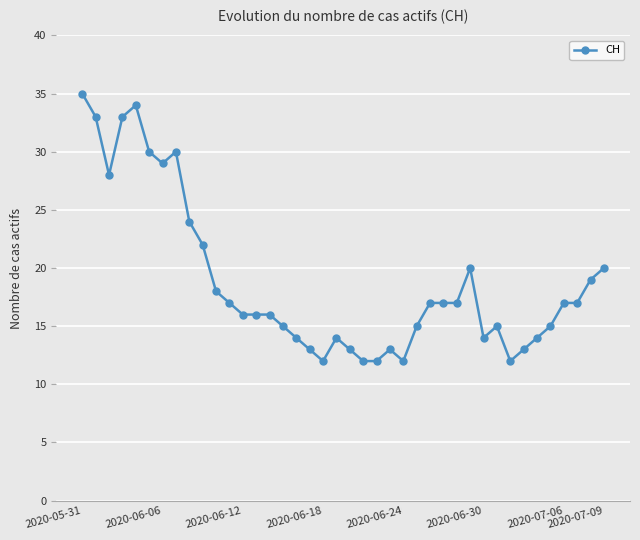

What is the minimum value shown in the chart?

12